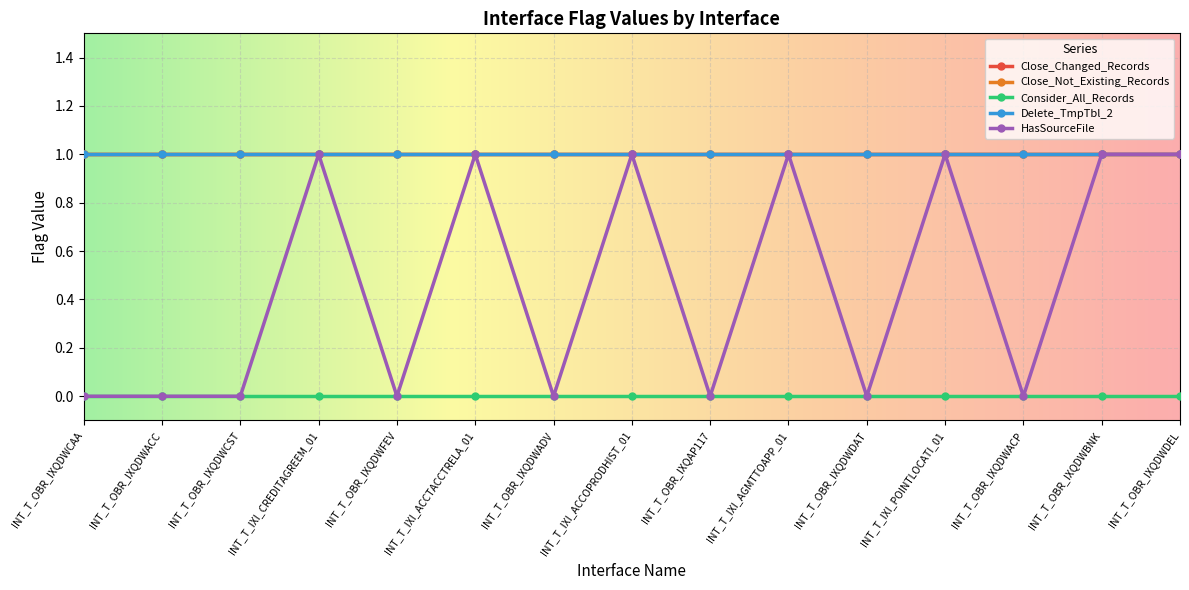

Is this an area chart (filled region under the line)?

No